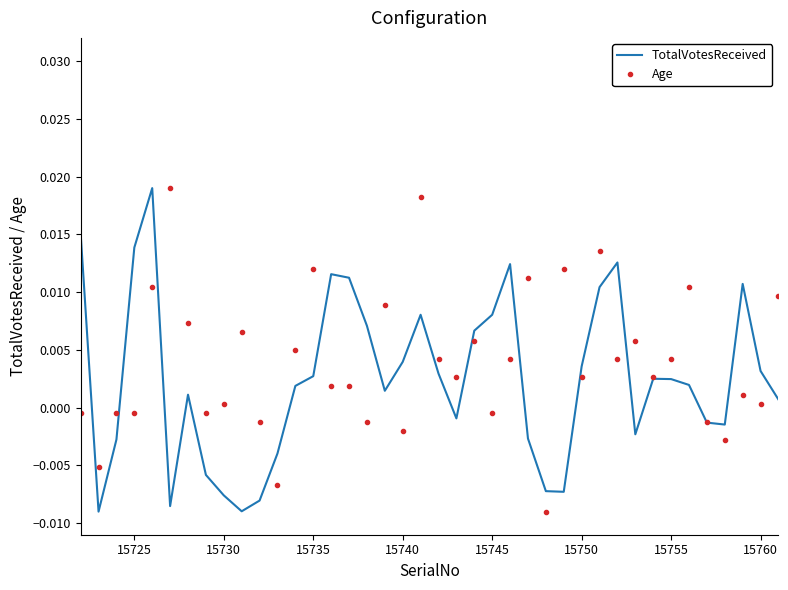

How many interior local peaks does the TotalVotesReceived series have?

8